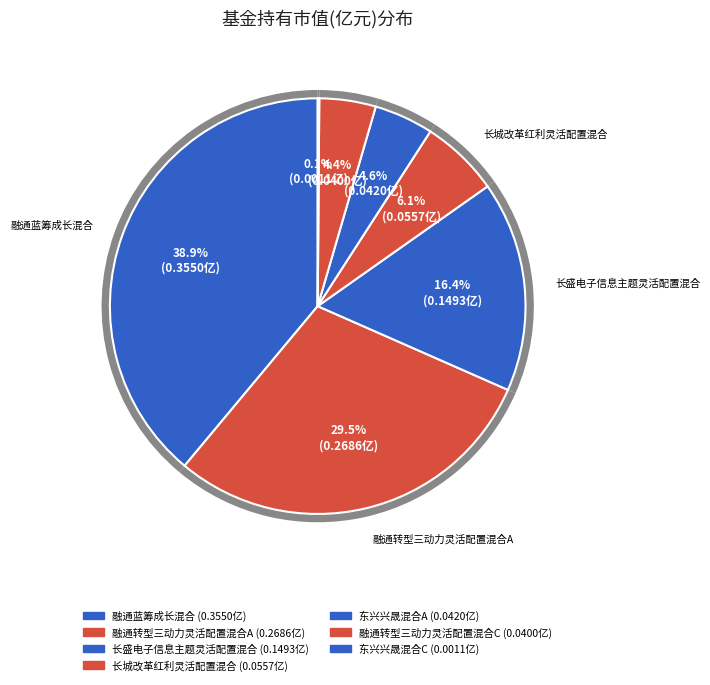

Which slice is the smallest?

东兴兴晟混合C